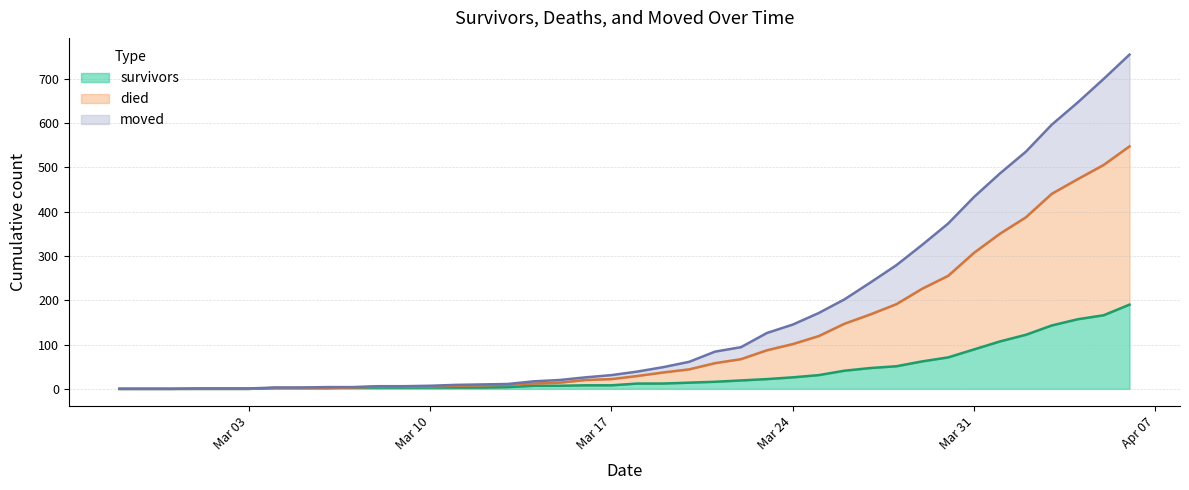

Is it true that survivors equals 8 at Mar 17?

True